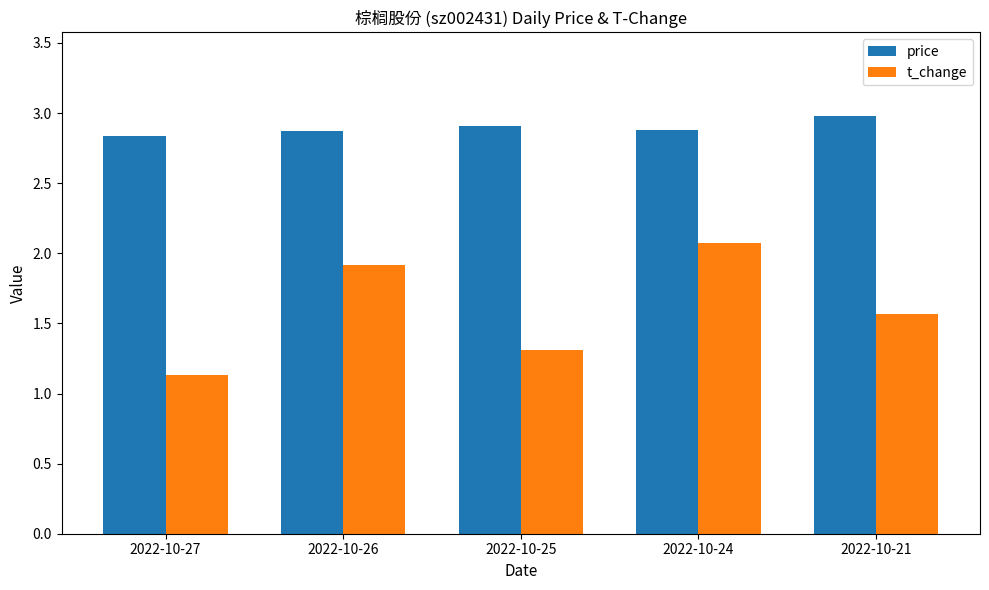

Which series has the largest range (max minus min)?

t_change